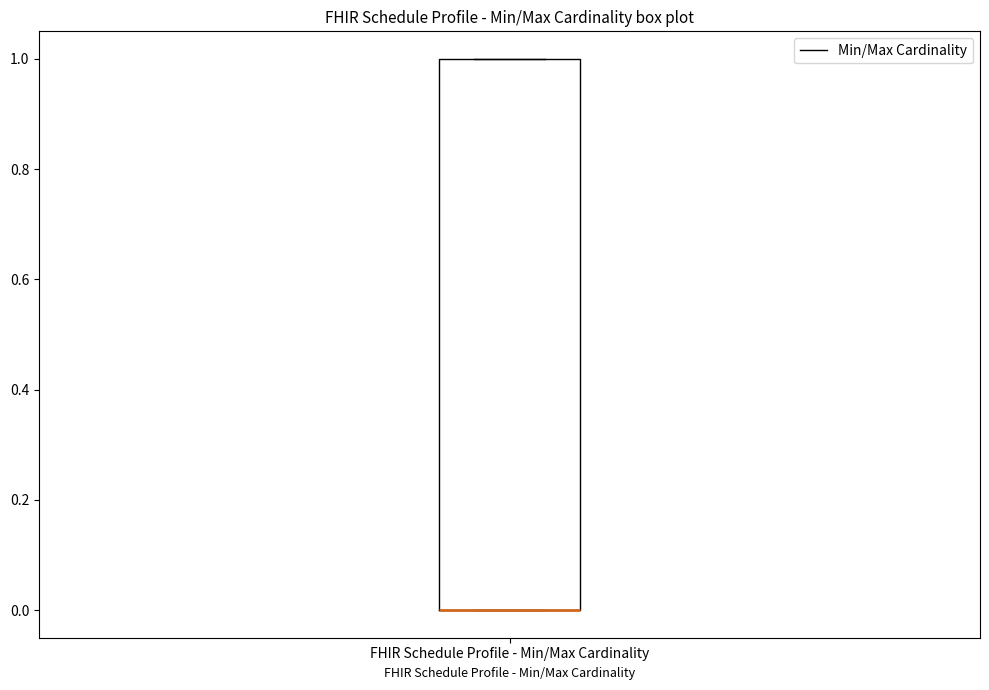

Read this box plot against the y-axis: the position of the median line, the range covered by the box, and the ends of both whiskers. The values are not printed on the chart, so give them approximately, as read against the axis.

median 0 (drawn on the box's lower edge), box 0 to 1, whiskers 0 to 1